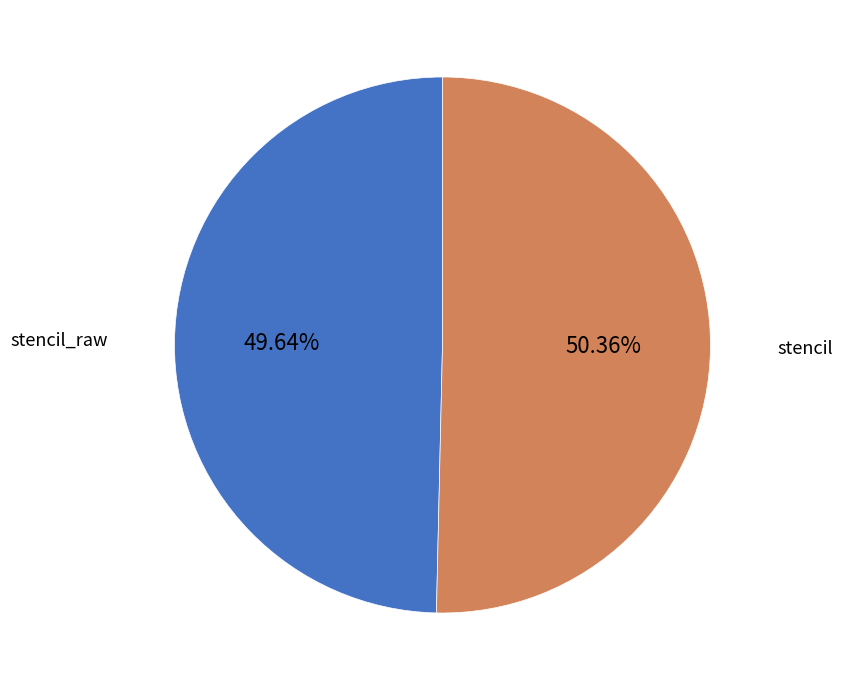

Is stencil_raw the majority of the pie?

No